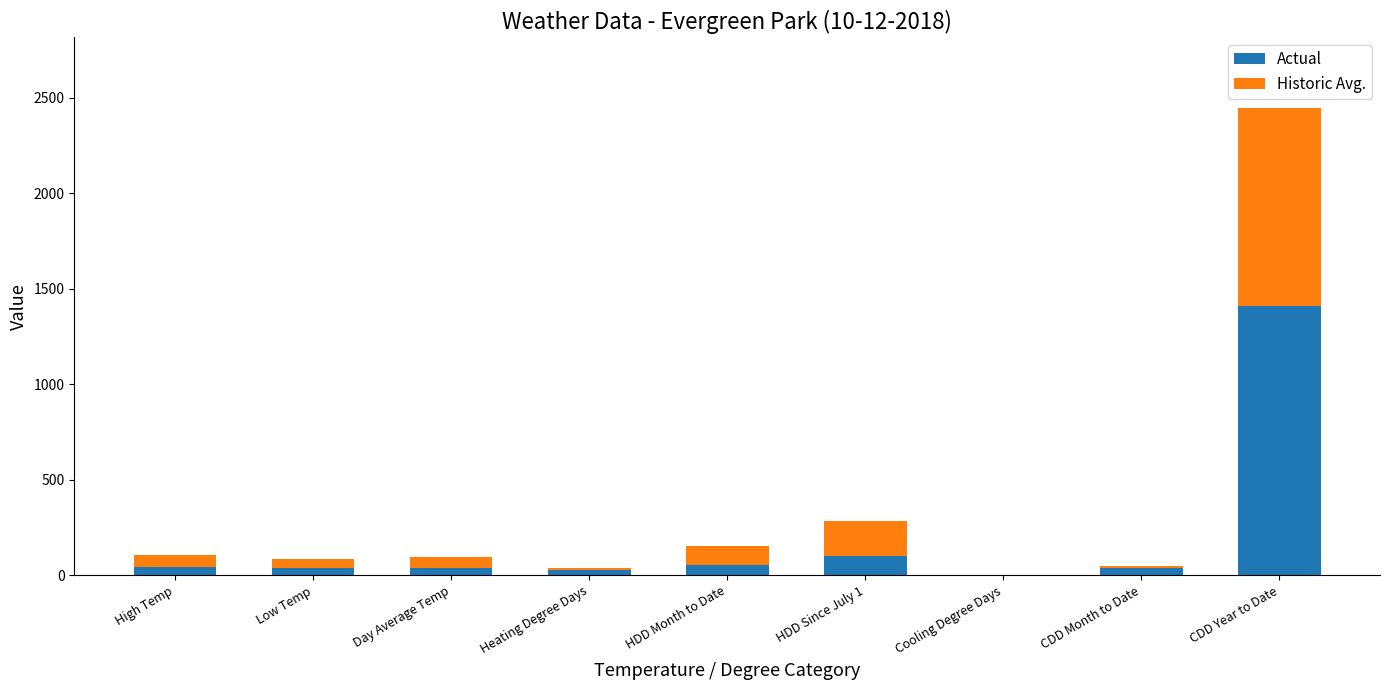

At which category is the sum across all series the highest?

CDD Year to Date